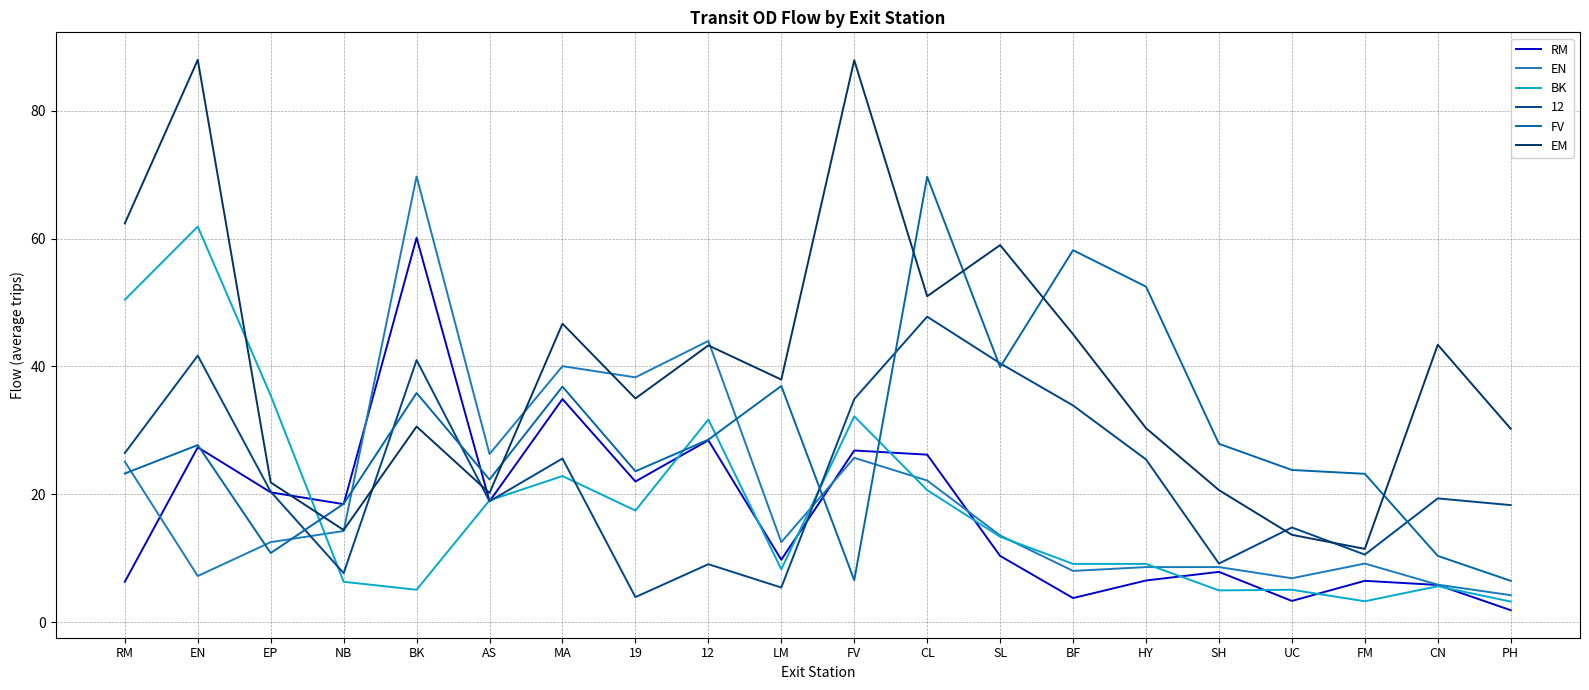

Rank the series at LM from highest to lowest value.

EM, FV, EN, RM, BK, 12